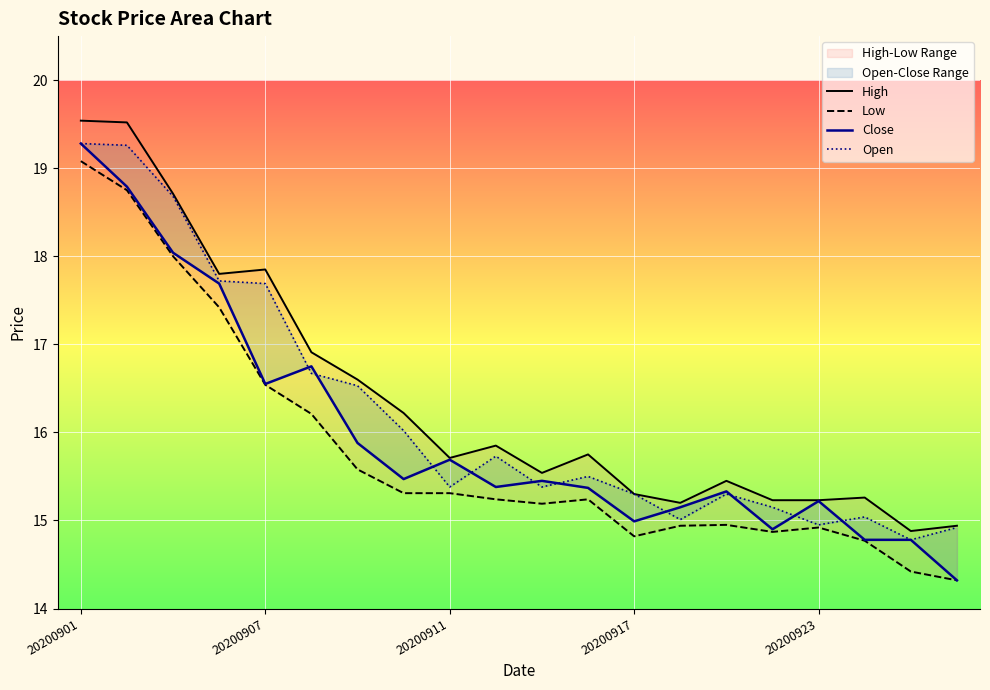

True or false: Low and Close intersect in this chart.

False